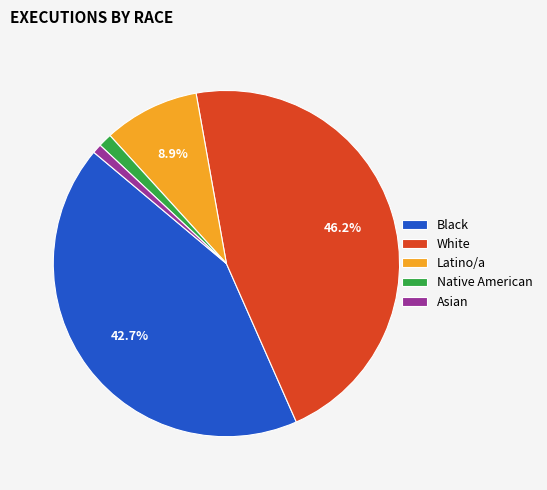

Between Latino/a and Black, which is larger?

Black